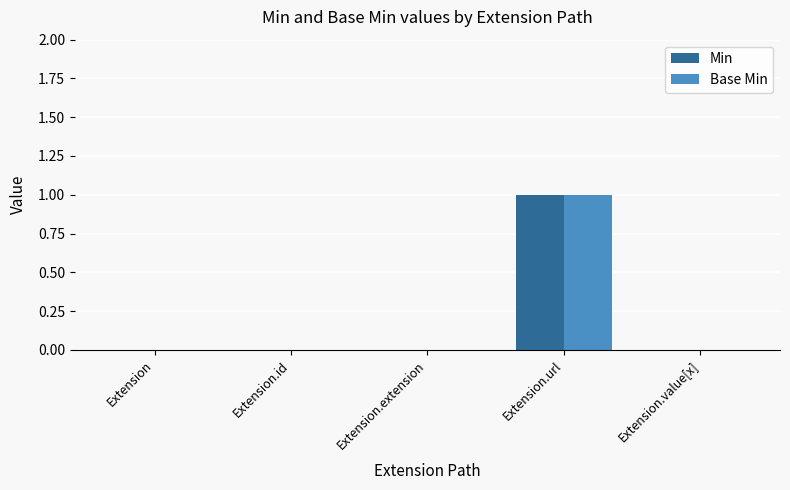

The value of Min at Extension.extension is 0. True or false?

True